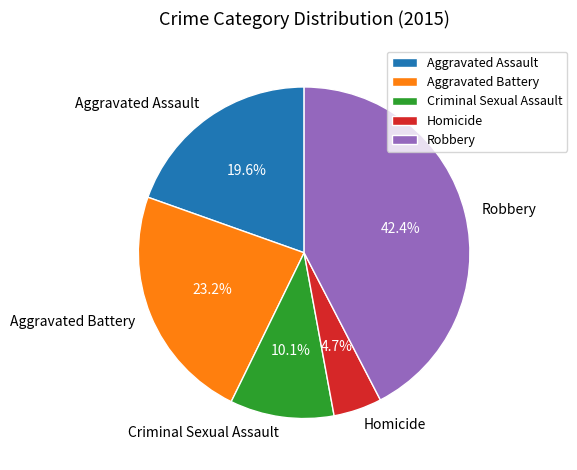

Does Robbery account for over 50% of the chart?

No